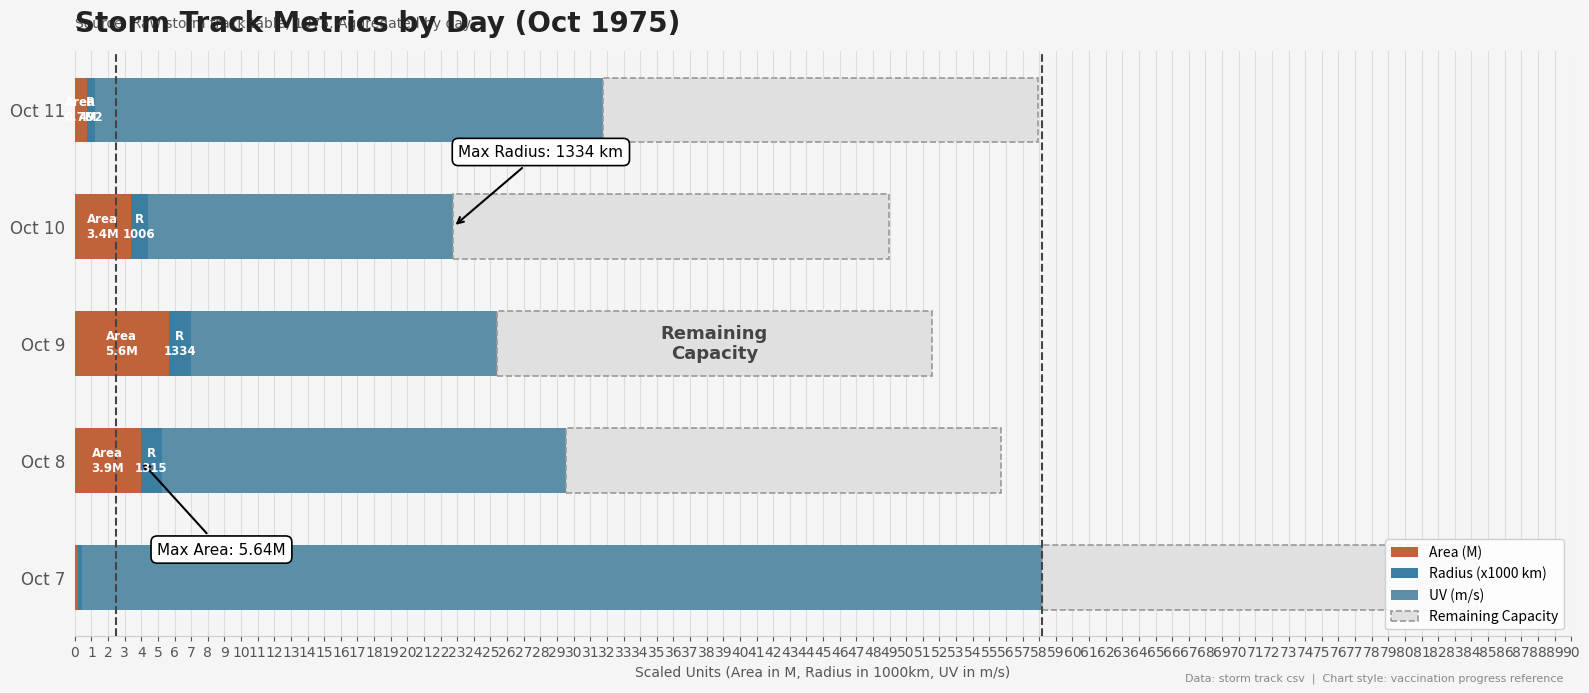

At 2, list the series in order from smallest to largest.

Remaining Capacity, Radius (x1000 km), Area (M), UV (m/s)